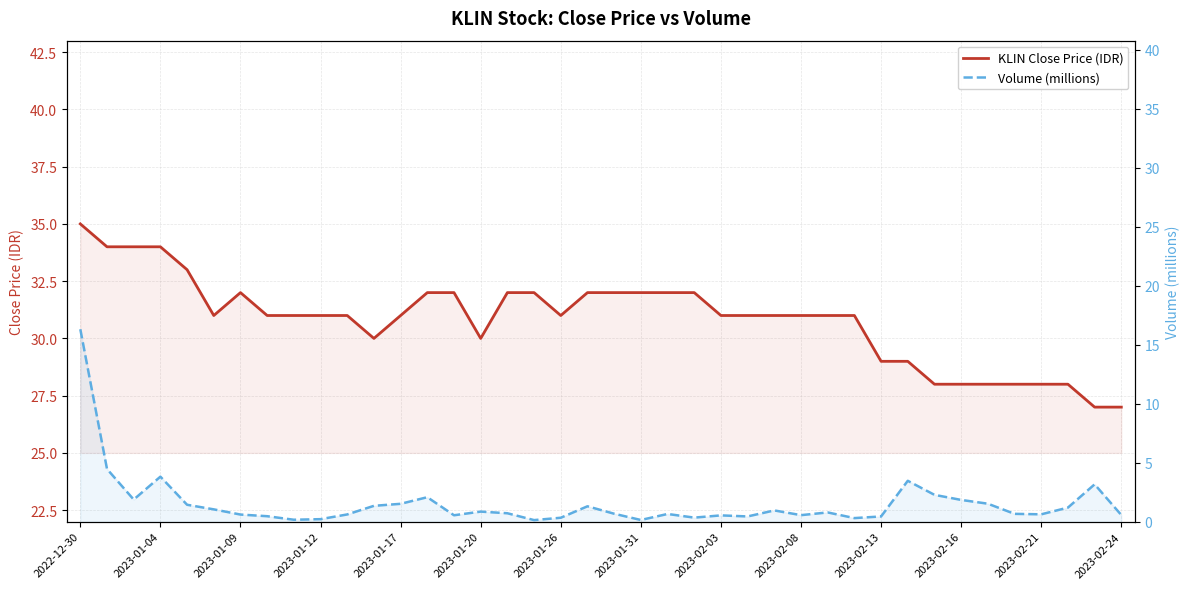

How many lines are shown in the chart?

2